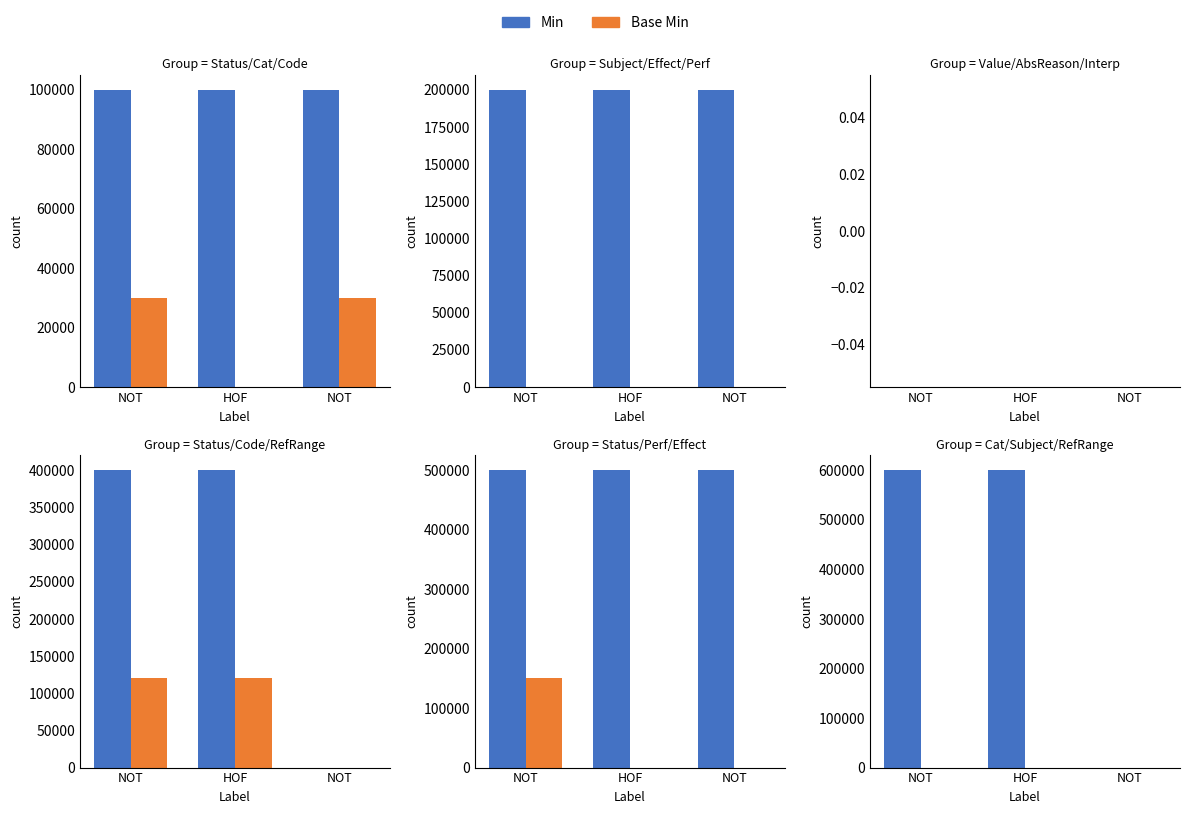

Which series changed the most between NOT and NOT?

Min